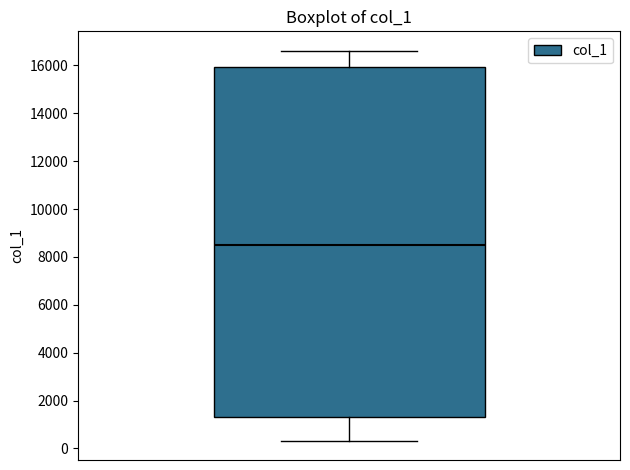

Where does the lower whisker of the box end on the y-axis? The values are not printed on the chart, so give them approximately, as read against the axis.

400